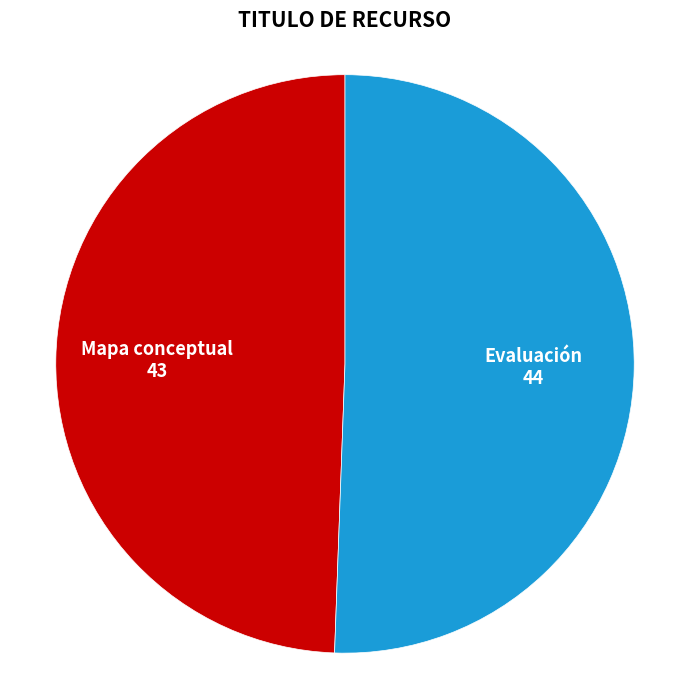

Combined, do Mapa conceptual and Evaluación account for over 50%?

Yes